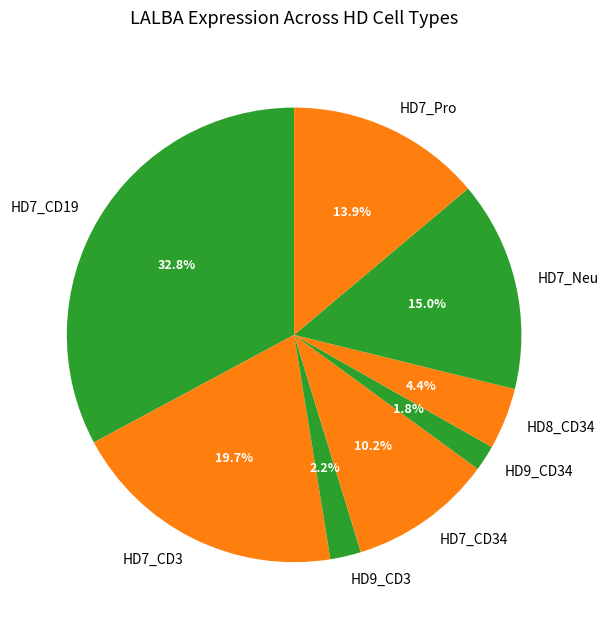

Between HD7_CD3 and HD9_CD3, which is larger?

HD7_CD3